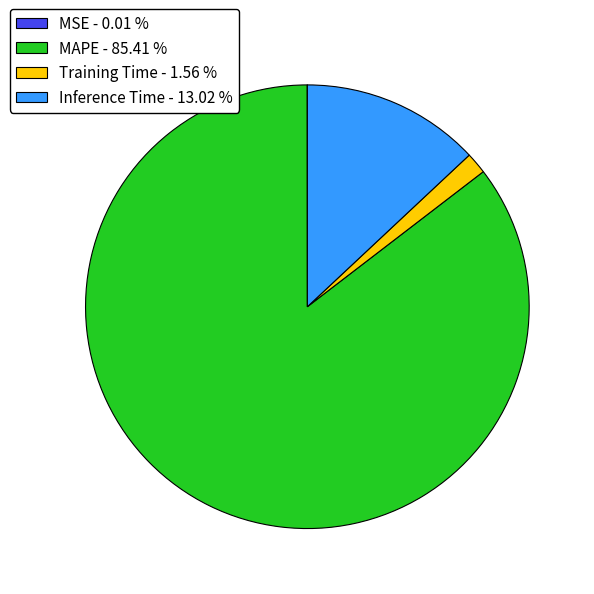

Which category has the biggest portion of the pie?

MAPE